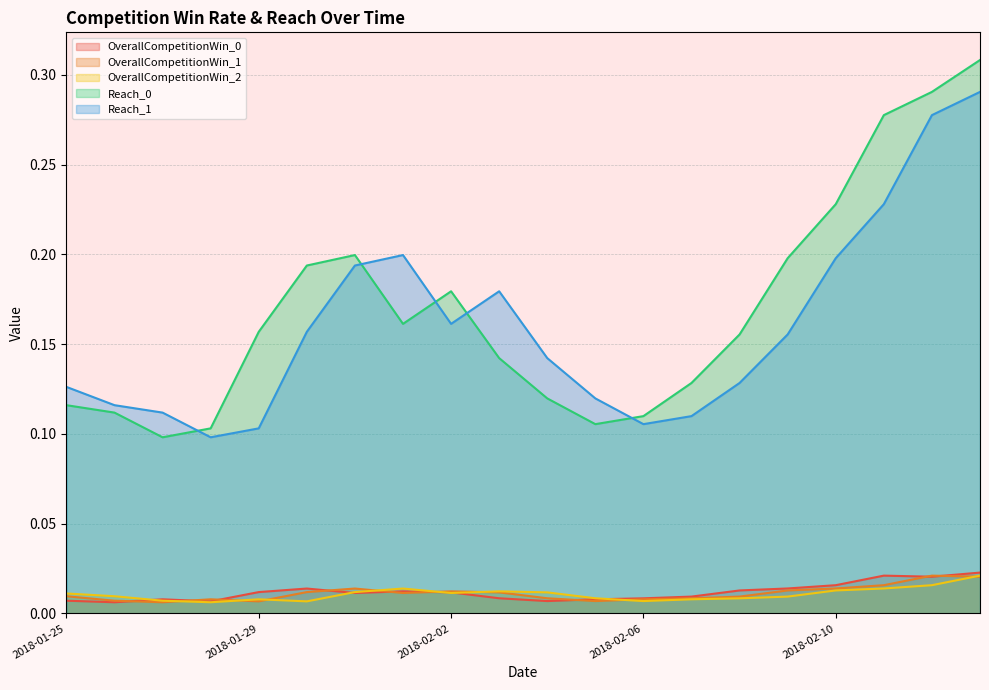

What is the difference between the second highest and minimum values in the Reach_0 series?

0.2